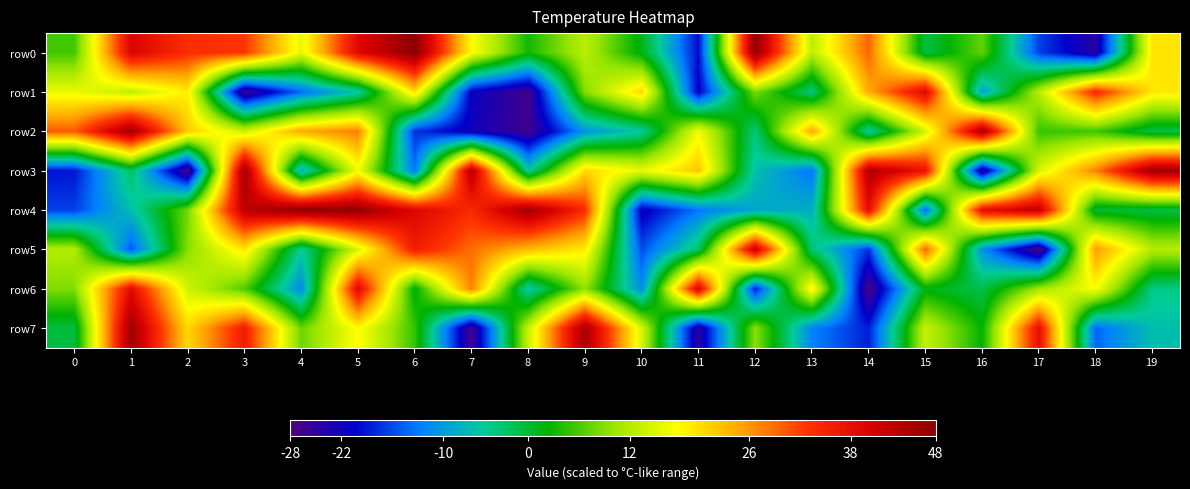

What is the greatest value displayed?

48.0